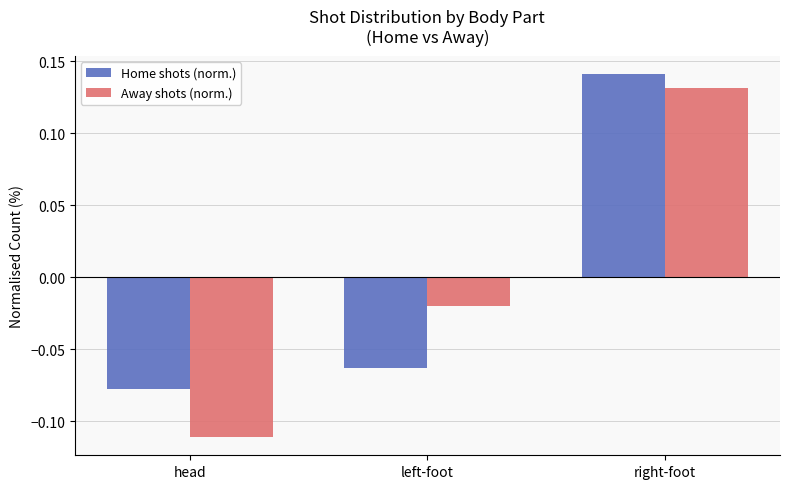

Which category has the lowest value across all series?

head